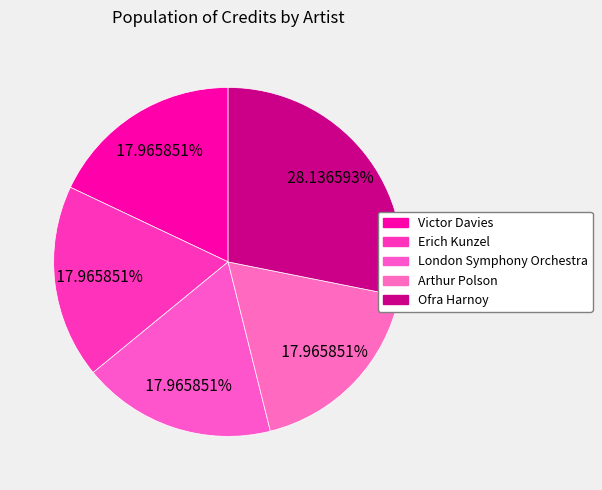

Count the number of slices in the pie.

5